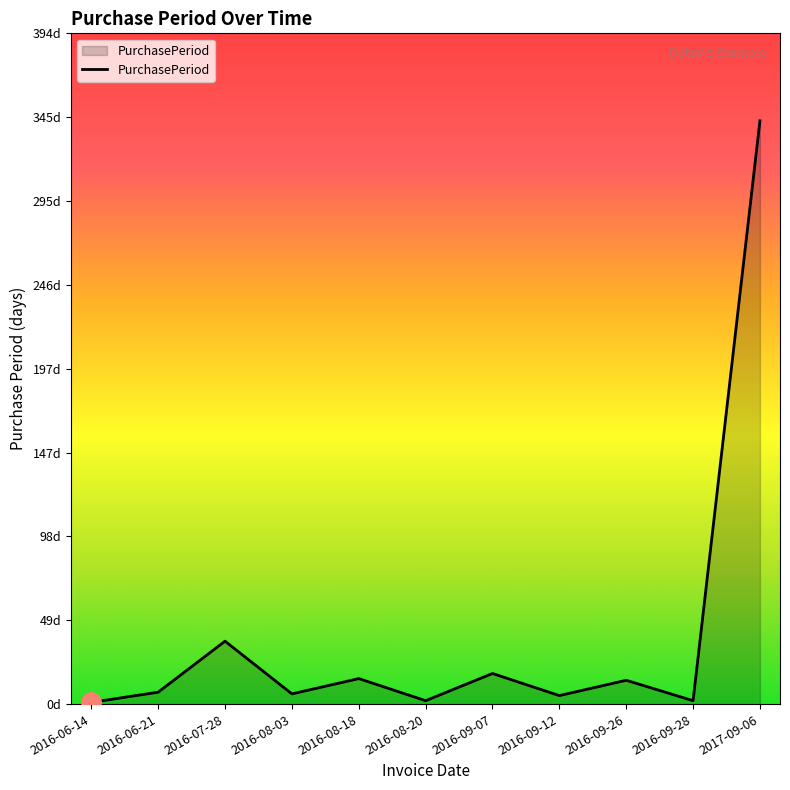

Does the chart display data point markers on the line(s)?

No